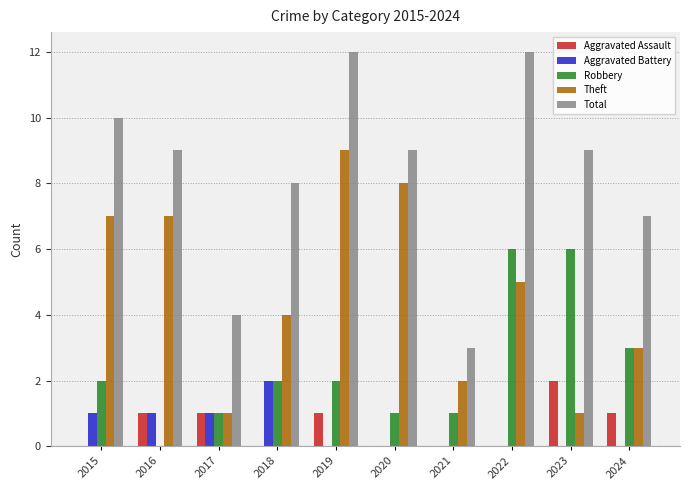

Reading left to right, list all the values displayed in this chart.

Aggravated Assault: 0	1	1	0	1	0	0	0	2	1
Aggravated Battery: 1	1	1	2	0	0	0	0	0	0
Robbery: 2	0	1	2	2	1	1	6	6	3
Theft: 7	7	1	4	9	8	2	5	1	3
Total: 10	9	4	8	12	9	3	12	9	7